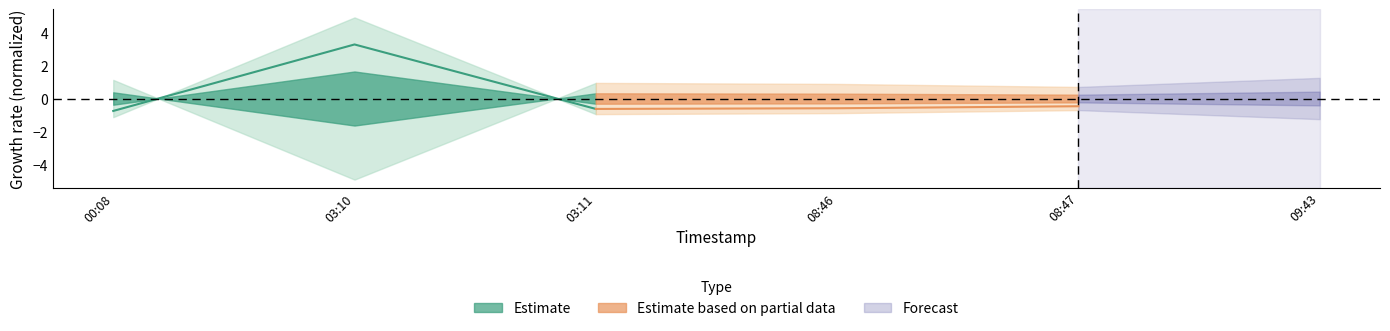

The Estimate series shows 1.8 at 03:10. True or false?

False